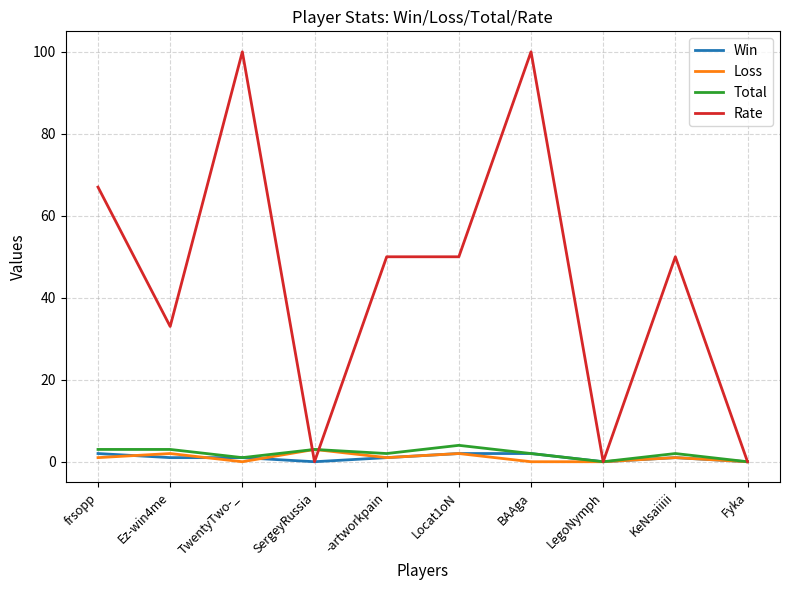

Count the number of data series in this chart.

4